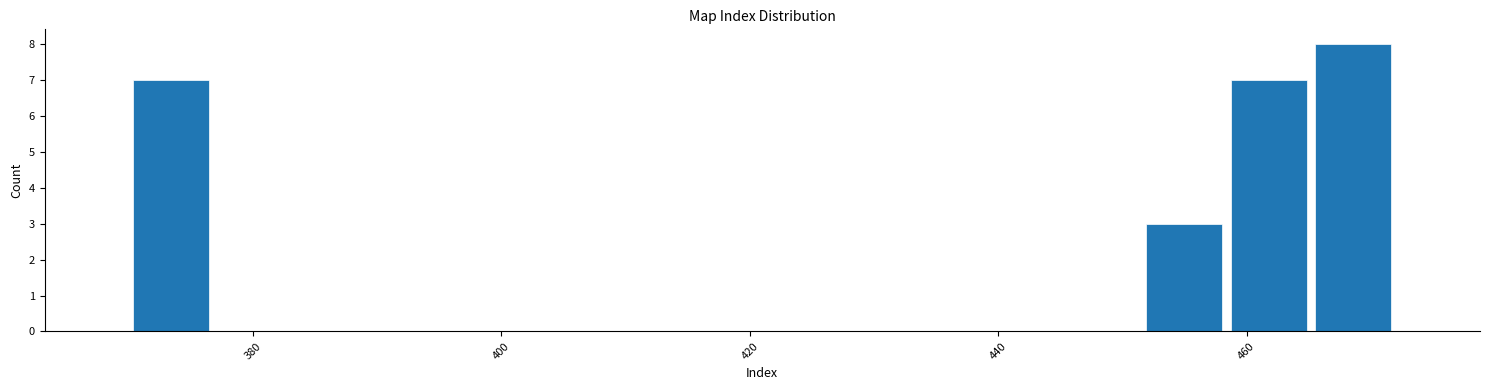

Read against the x-axis, roughly where is the centre of the tallest bar?

468